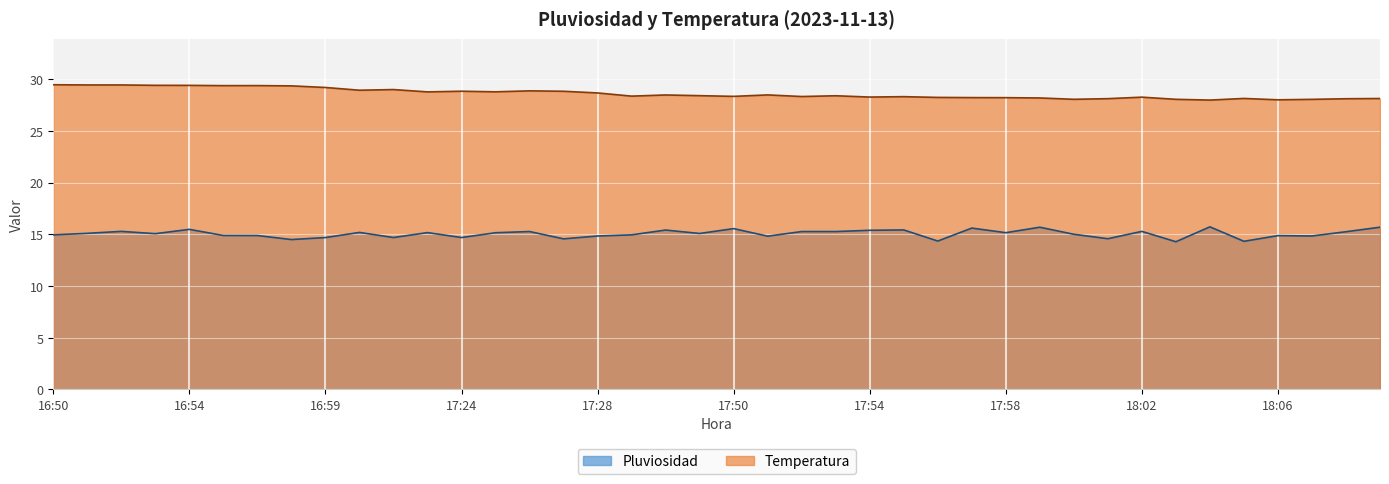

Reading left to right, what are all the values shown in this chart?

Pluviosidad: 15.0	15.1	15.3	15.1	15.5	14.9	14.9	14.5	14.7	15.2	14.7	15.2	14.7	15.2	15.3	14.6	14.8	15.0	15.4	15.1	15.6	14.8	15.3	15.3	15.4	15.4	14.4	15.6	15.2	15.7	15.0	14.6	15.3	14.3	15.7	14.3	14.9	14.8	15.3	15.7
Temperatura: 29.5	29.5	29.5	29.4	29.4	29.4	29.4	29.4	29.2	28.9	29.0	28.8	28.8	28.8	28.9	28.8	28.7	28.4	28.5	28.4	28.4	28.5	28.3	28.4	28.3	28.3	28.3	28.2	28.2	28.2	28.1	28.1	28.3	28.1	28.0	28.2	28.0	28.1	28.1	28.1